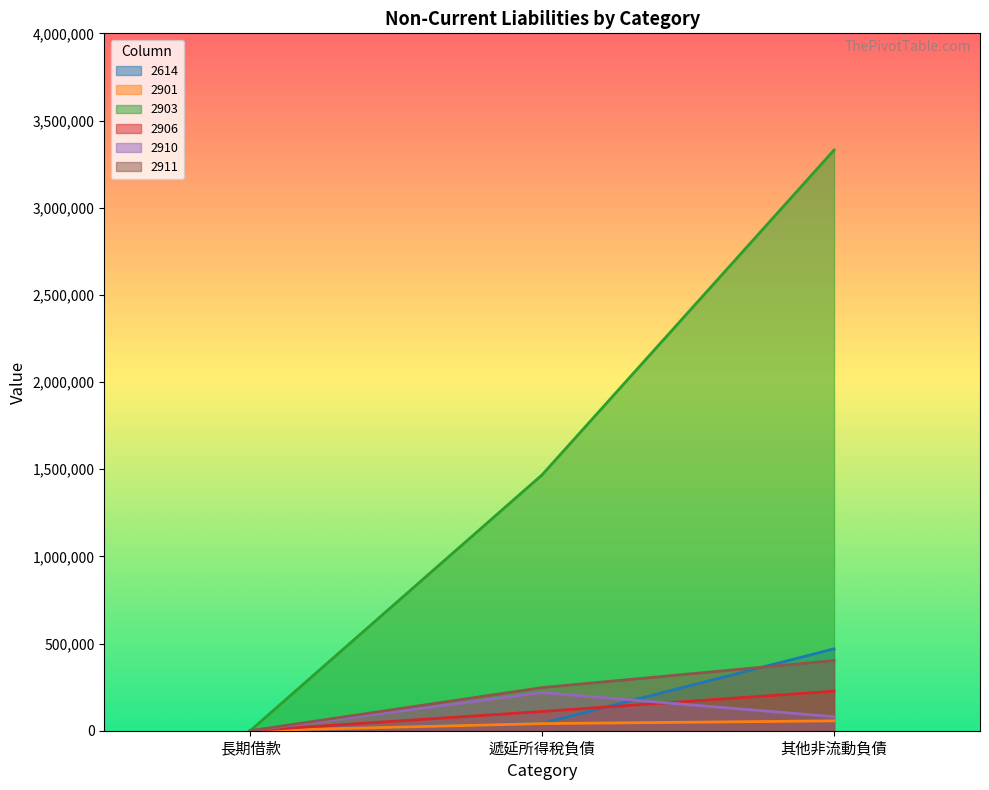

What is the difference between the 2614 values at 遞延所得稅負債 and 其他非流動負債?

427487